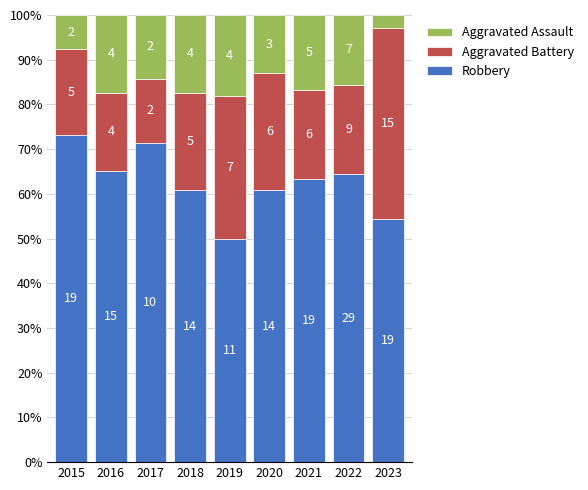

At how many categories does at least one series exceed 30?

9